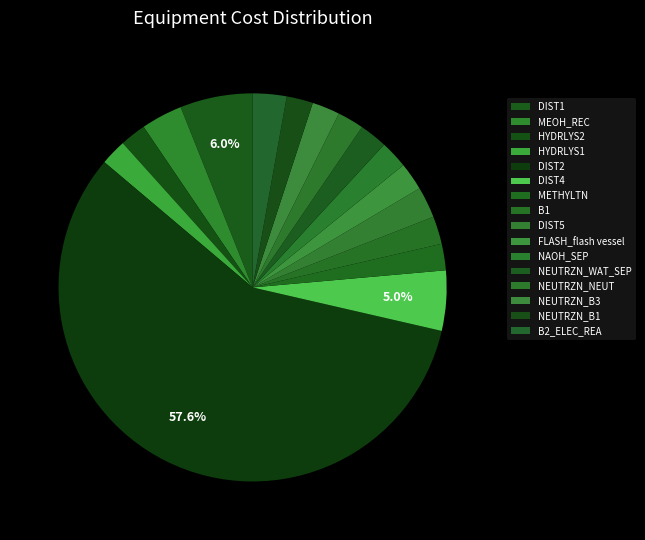

To the nearest percent, what is the difference between the HYDRLYS1 and DIST2 slice percentages?

55%